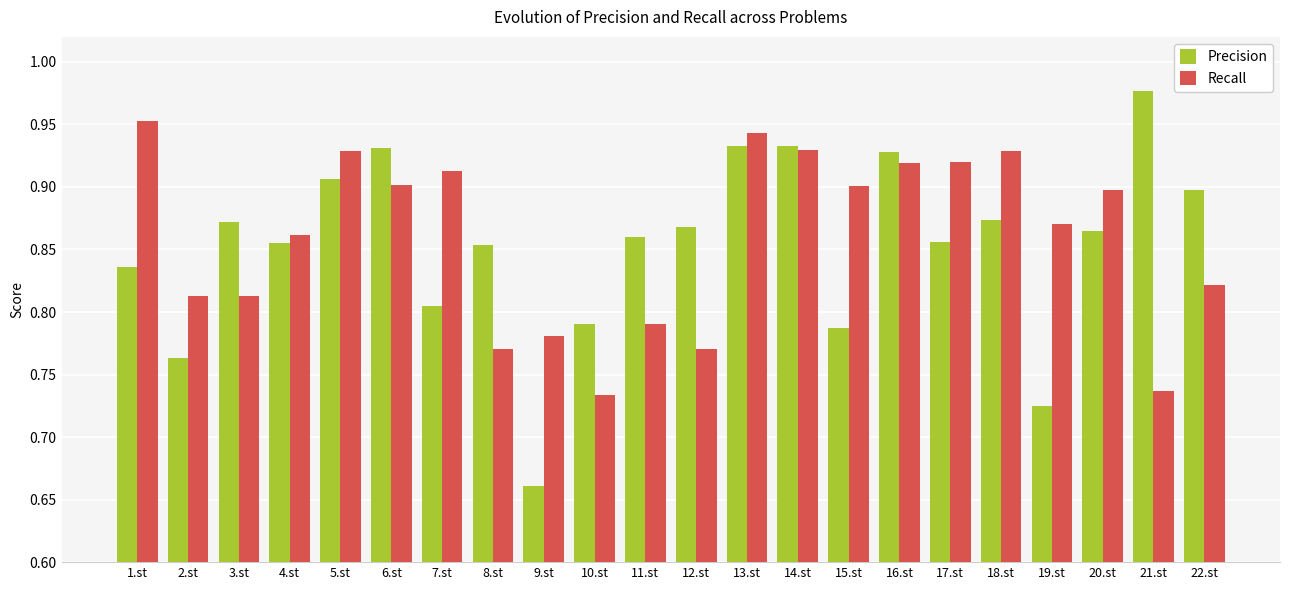

The Precision series shows 0.9 at 22.st. True or false?

True